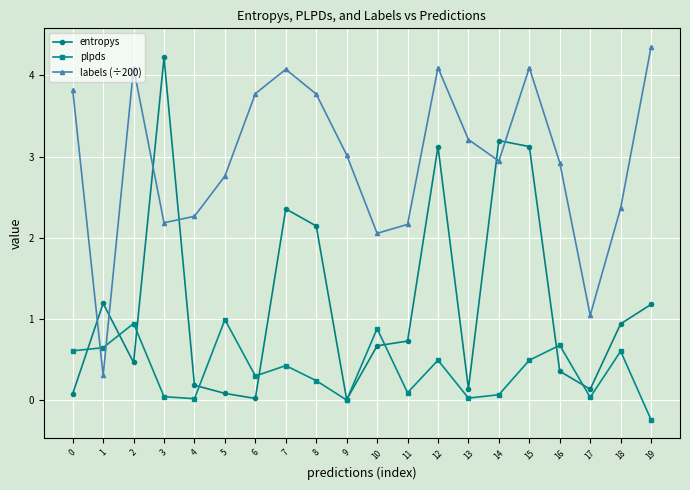

At how many categories does at least one series exceed 1?

20